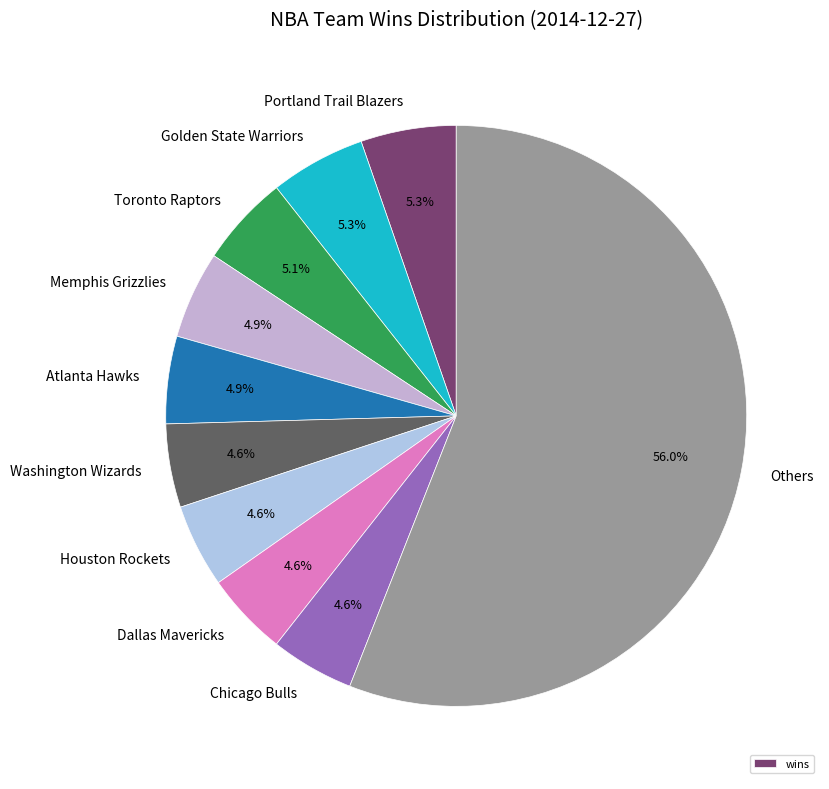

Does any single category account for the majority?

Yes